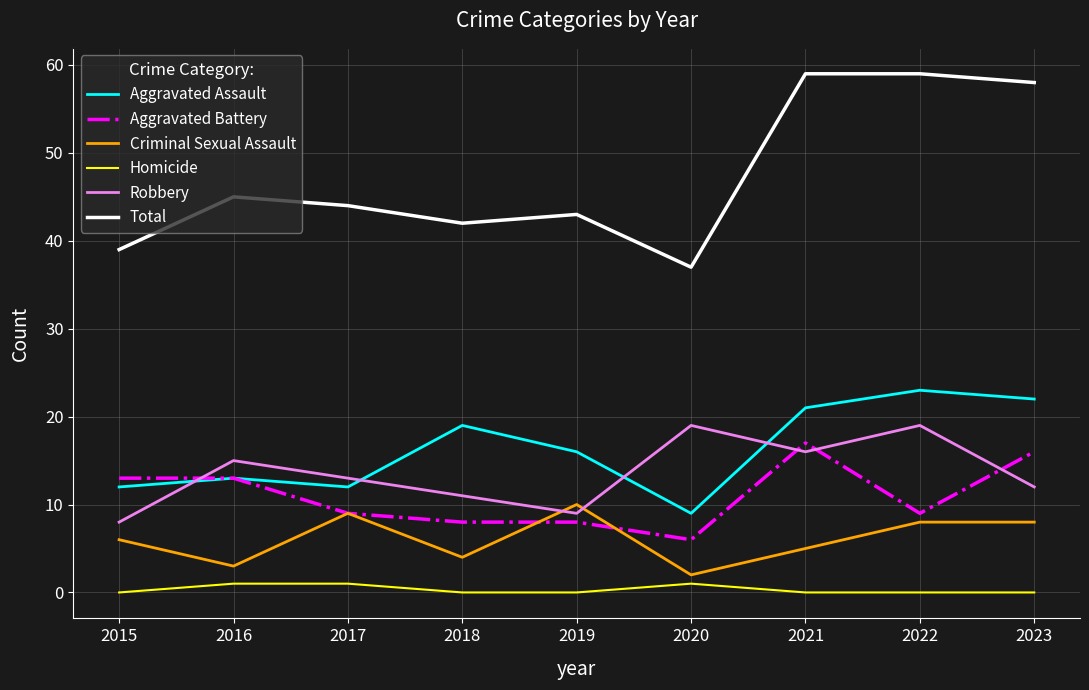

What is the difference between the maximum and minimum values in the Robbery series?

11